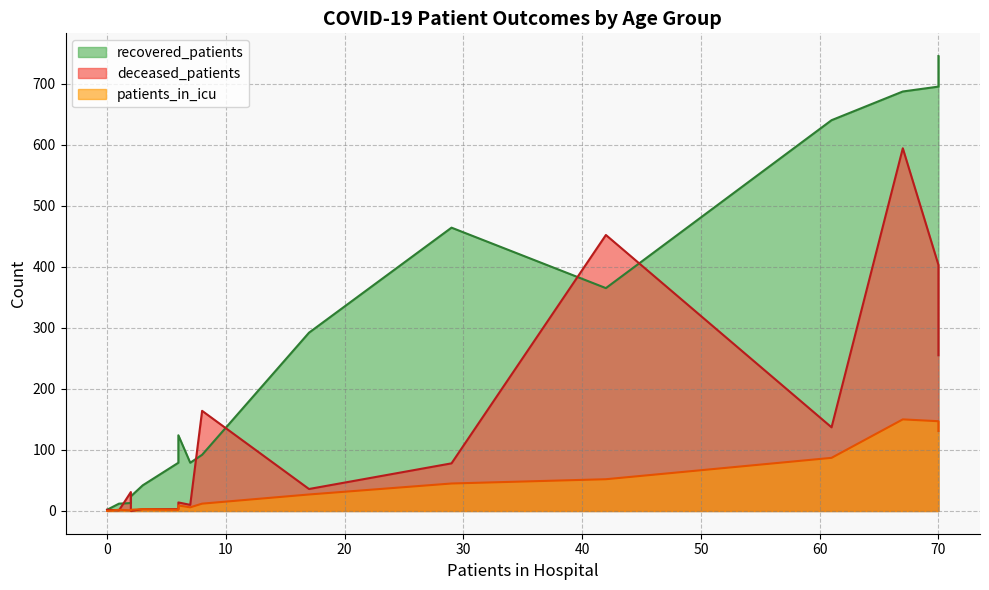

What is the highest value of the deceased_patients series?

594